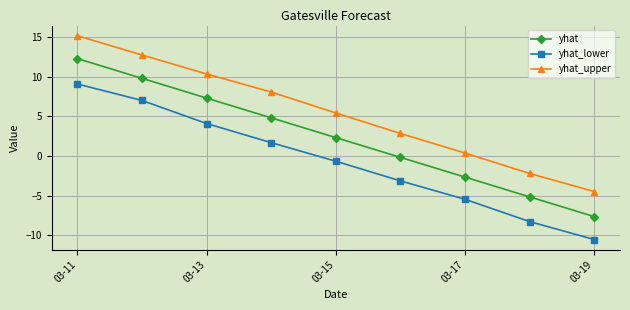

What is the value of the yhat_lower point at the 2nd from the left?

7.0